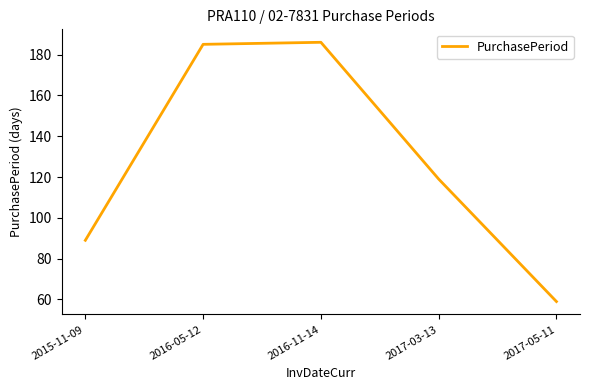

What is the greatest value displayed?

186